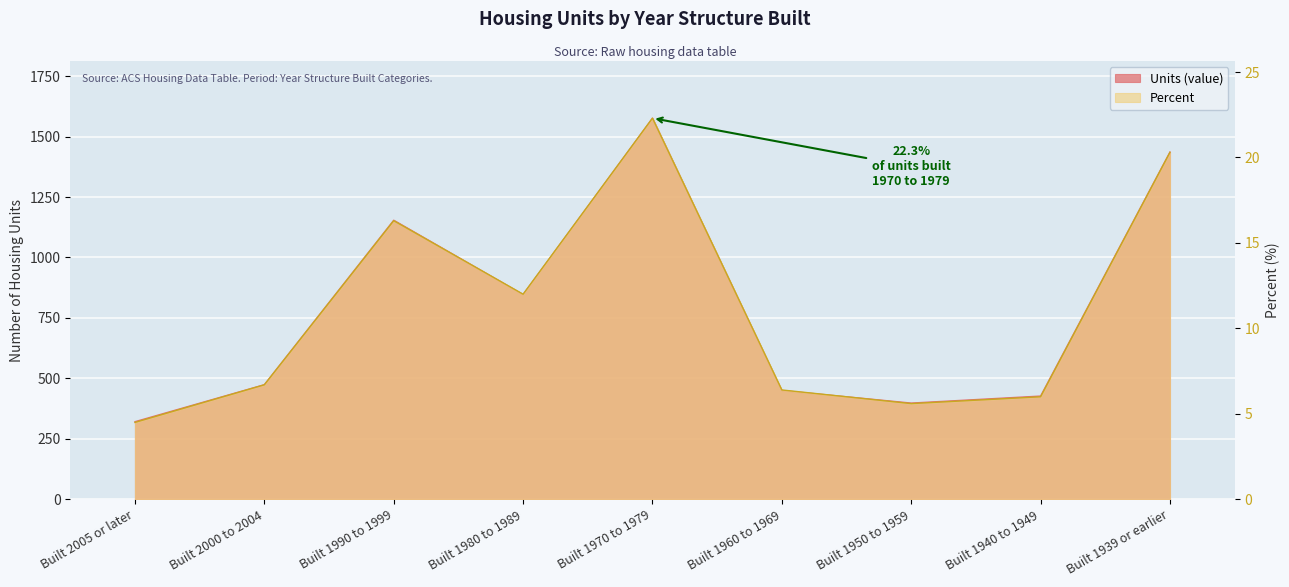

What is the approximate value of Percent at Built 1990 to 1999?

16.3